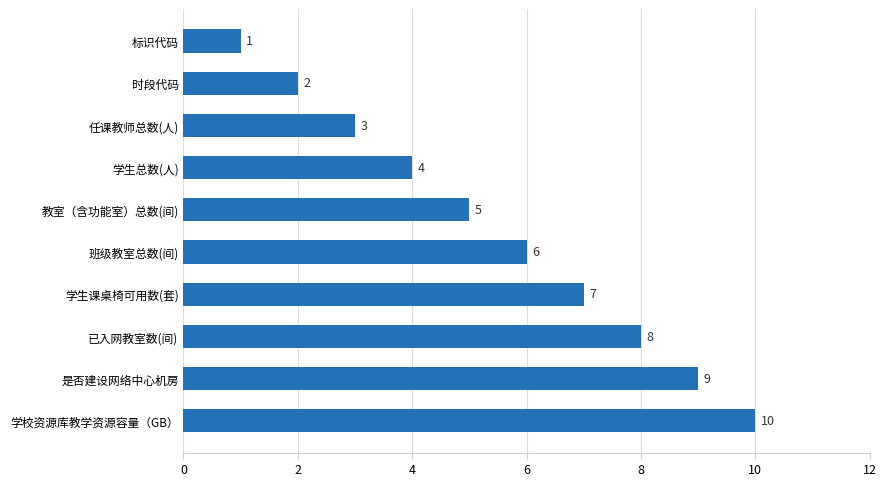

What is the label of the 7th bar from the top?

学生课桌椅可用数(套)